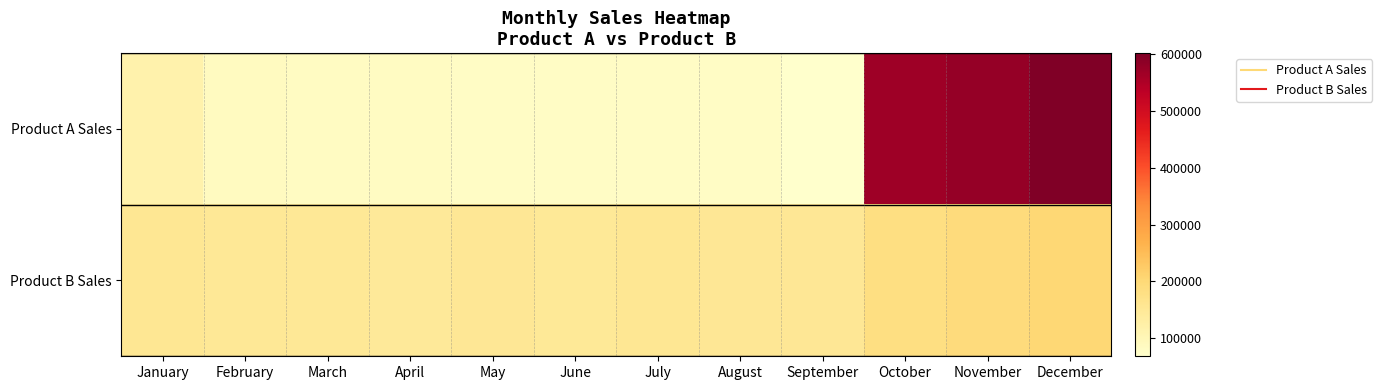

At October, list the series in order from smallest to largest.

Product B Sales, Product A Sales